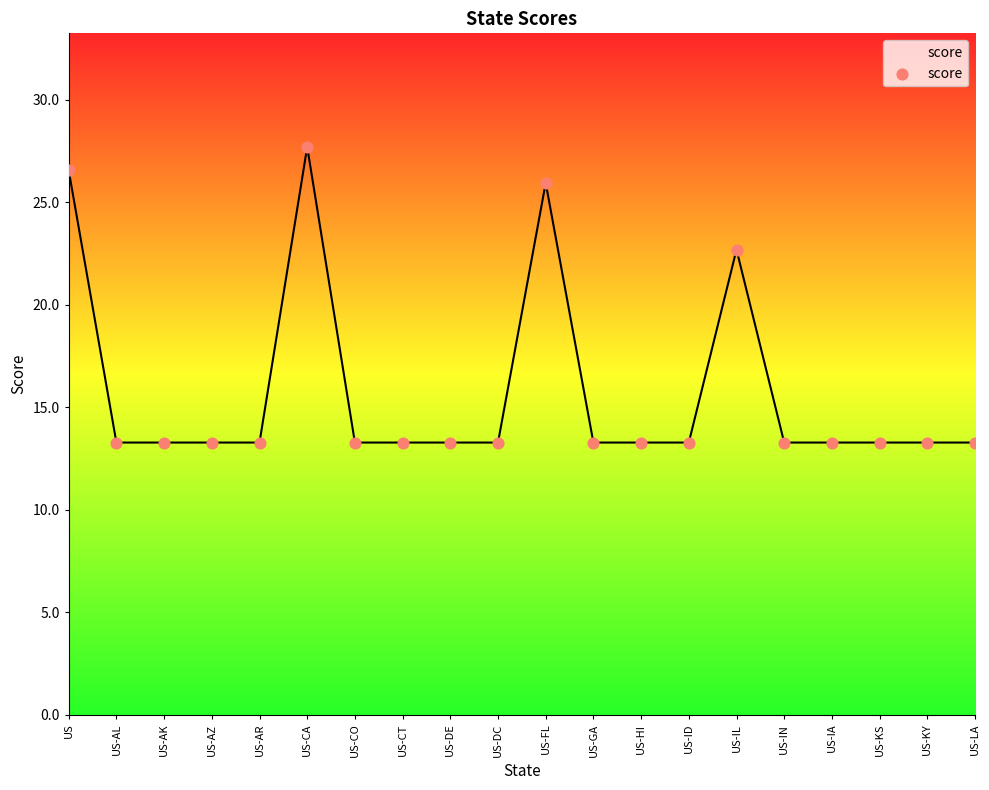

Approximately how many times larger is the value at US-IN compared to US-GA?

1.0